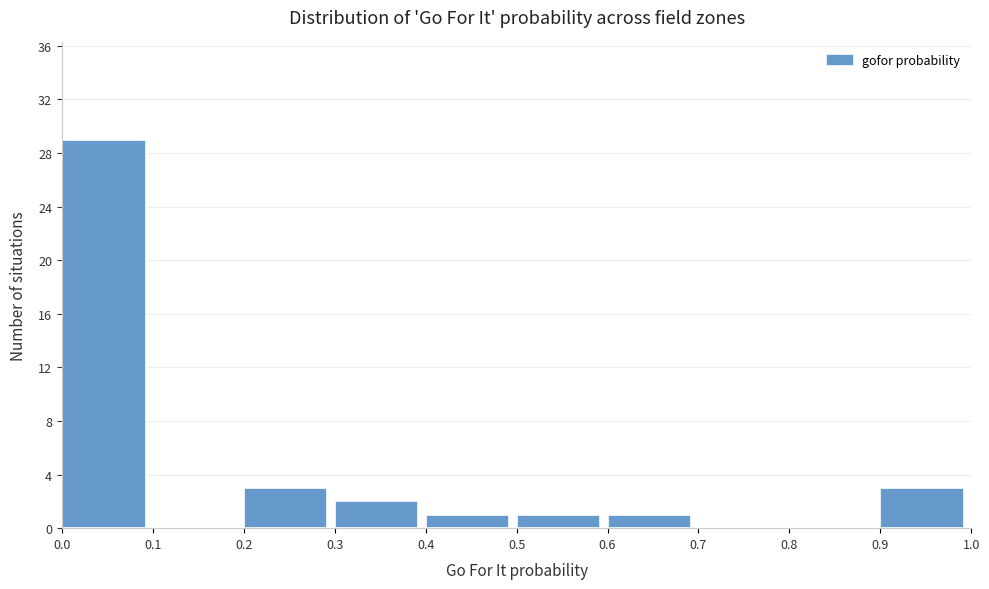

Reading left to right, transcribe this chart: for each bar, give the range it covers on the x-axis and its height. The values are not printed on the chart, so give them approximately, as read against the axis.

0.0 to 0.1: 29
0.1 to 0.2: 0
0.2 to 0.3: 3
0.3 to 0.4: 2
0.4 to 0.5: 1
0.5 to 0.6: 1
0.6 to 0.7: 1
0.7 to 0.8: 0
0.8 to 0.9: 0
0.9 to 1.0: 3